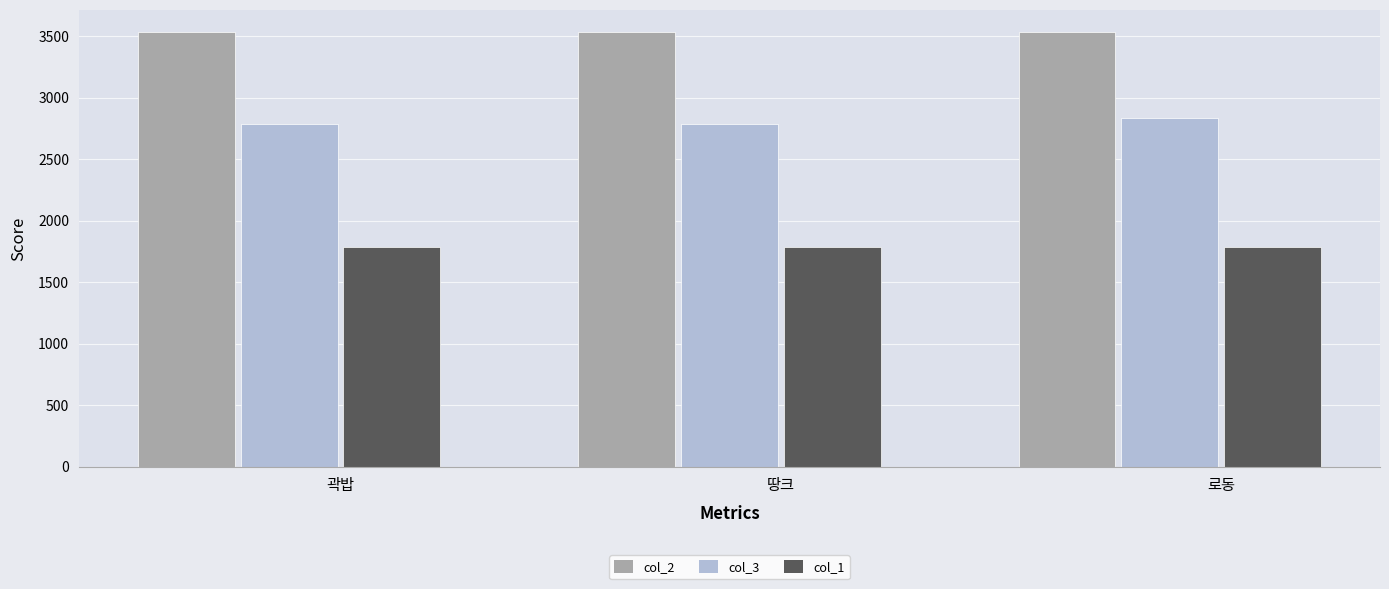

What value does the col_1 series have at 곽밥?

1784